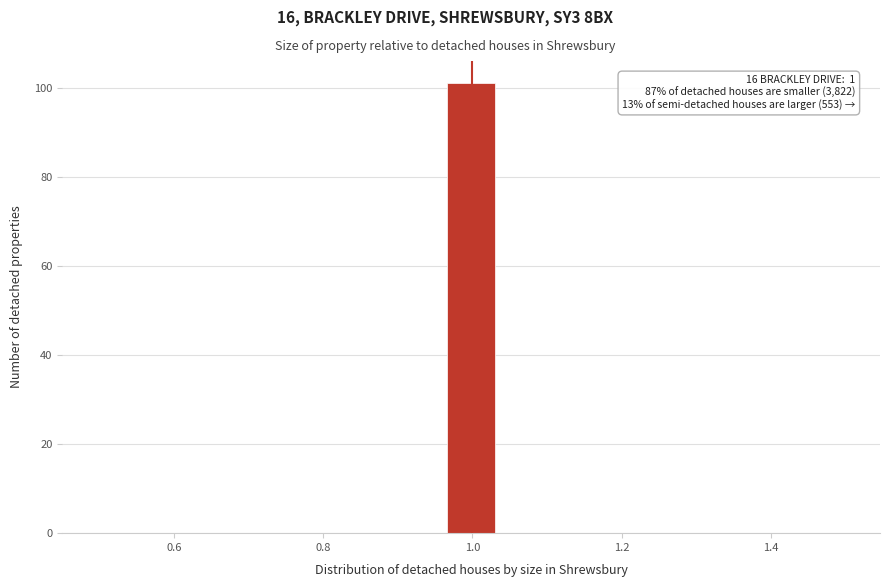

Around what value on the x-axis is the tallest bar? Give the approximate position of its centre, as read against the axis.

1.00